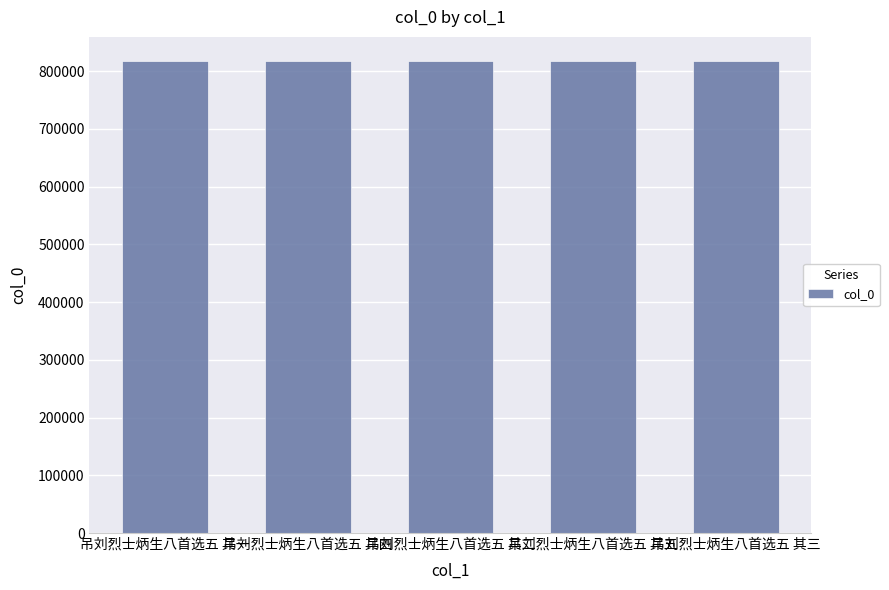

What is the difference between the maximum and minimum values?

26